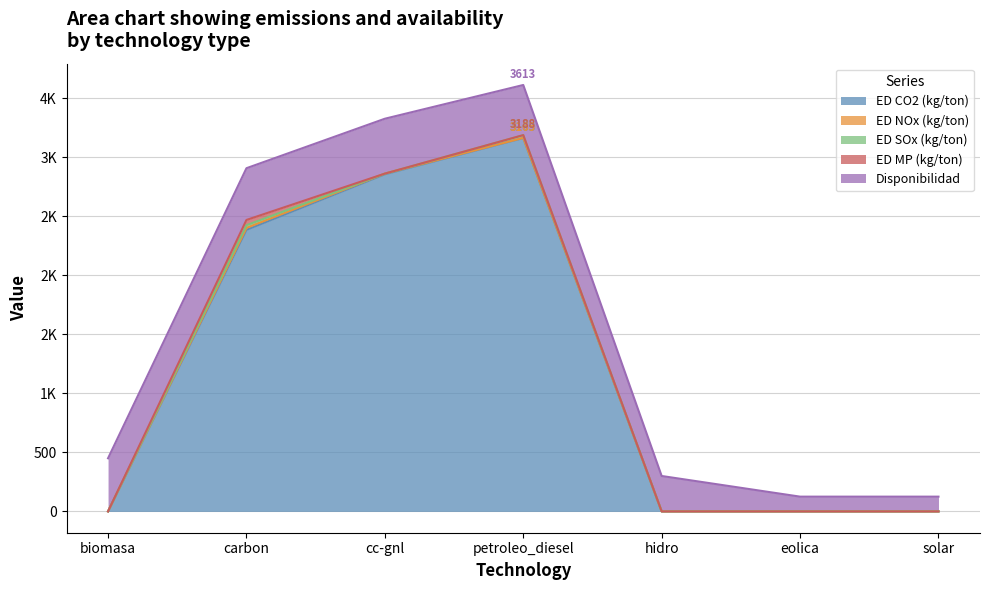

Where is the first local maximum for ED_CO2_kg_ton?

petroleo_diesel